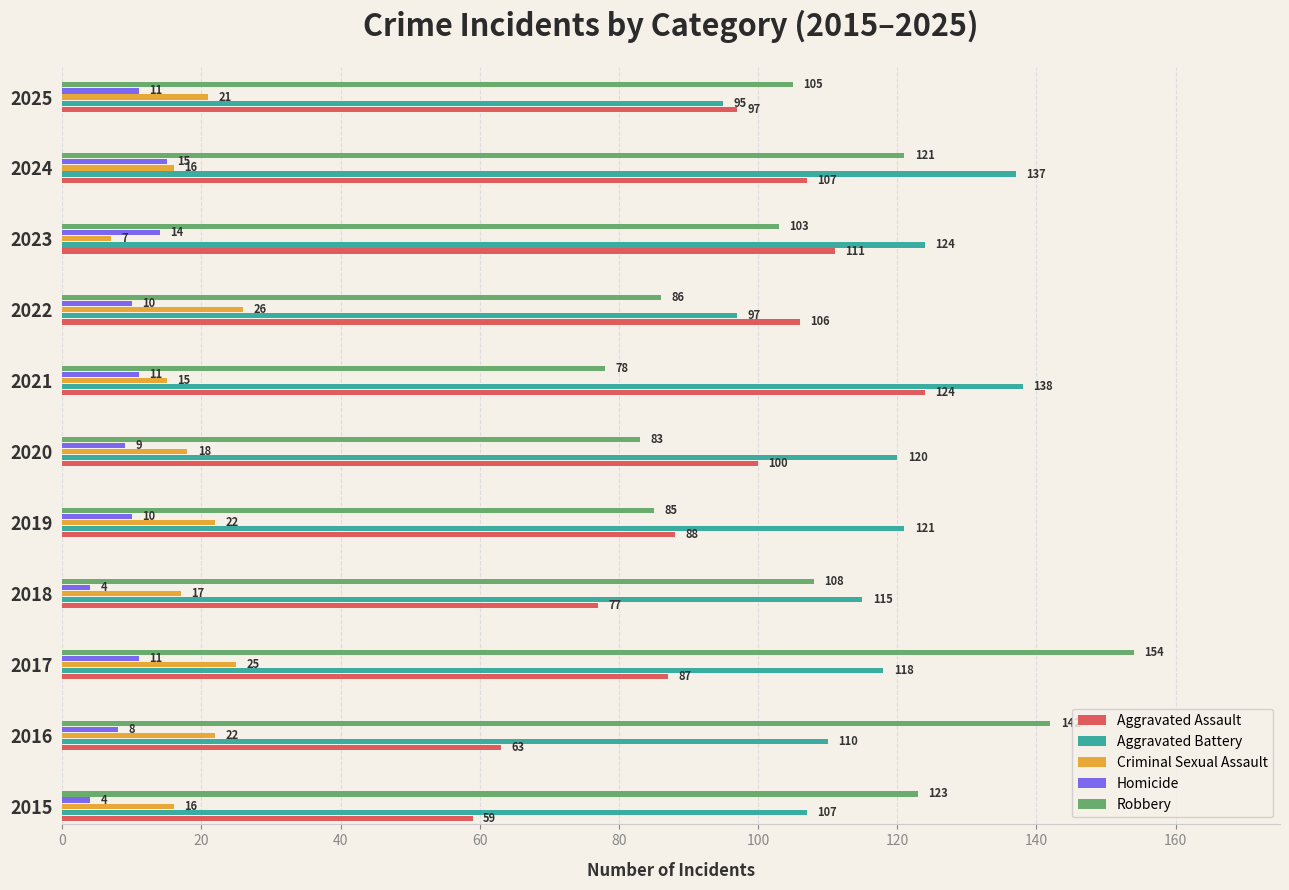

How many data points in Aggravated Battery are less than 118?

5